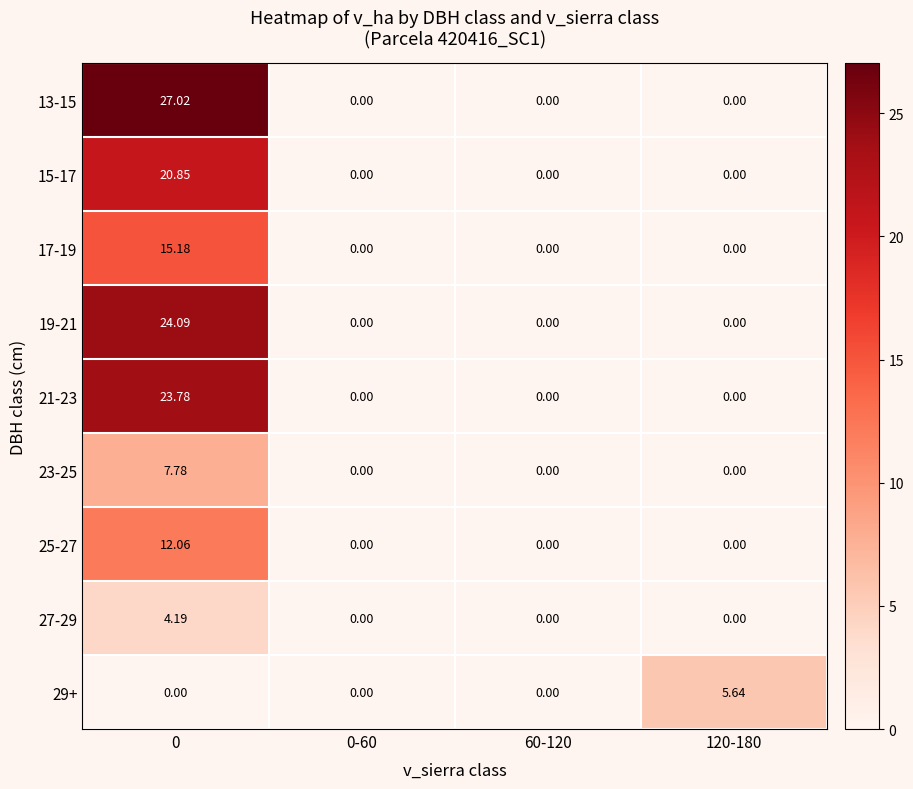

Is the value of 21-23 at 0 greater than the value of 27-29 at 60-120?

Yes